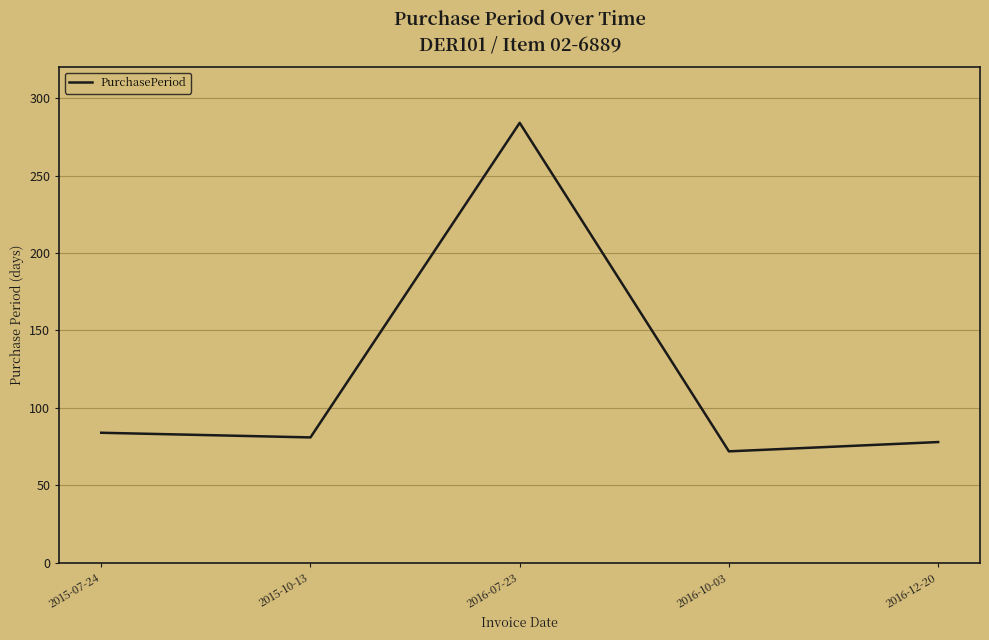

Which label corresponds to the largest value in the chart?

2016-07-23